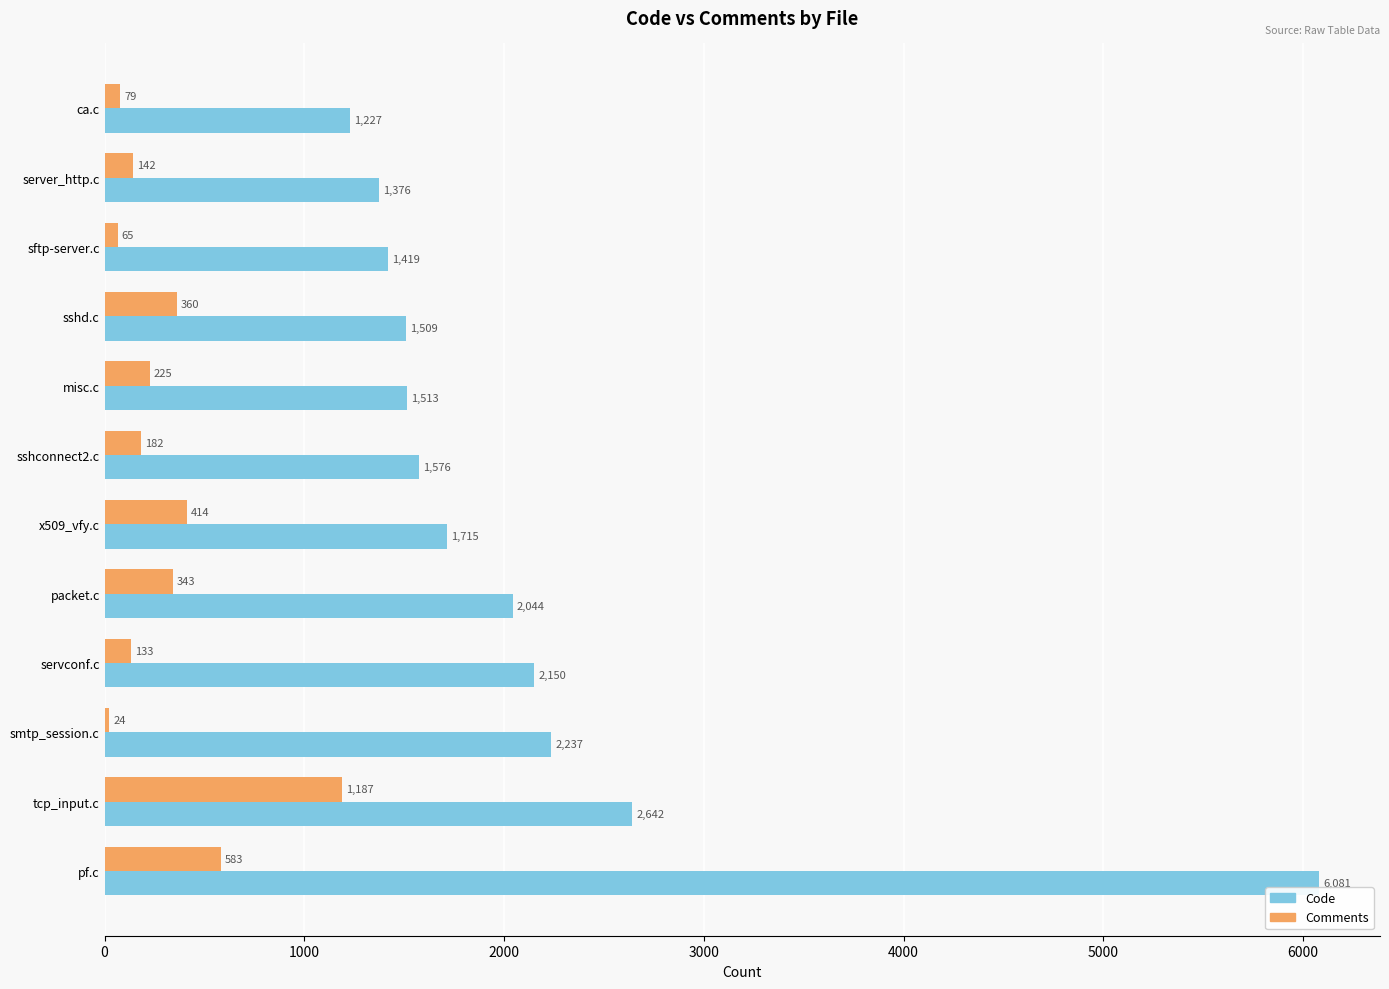

What is the average value of the Code series?

2124